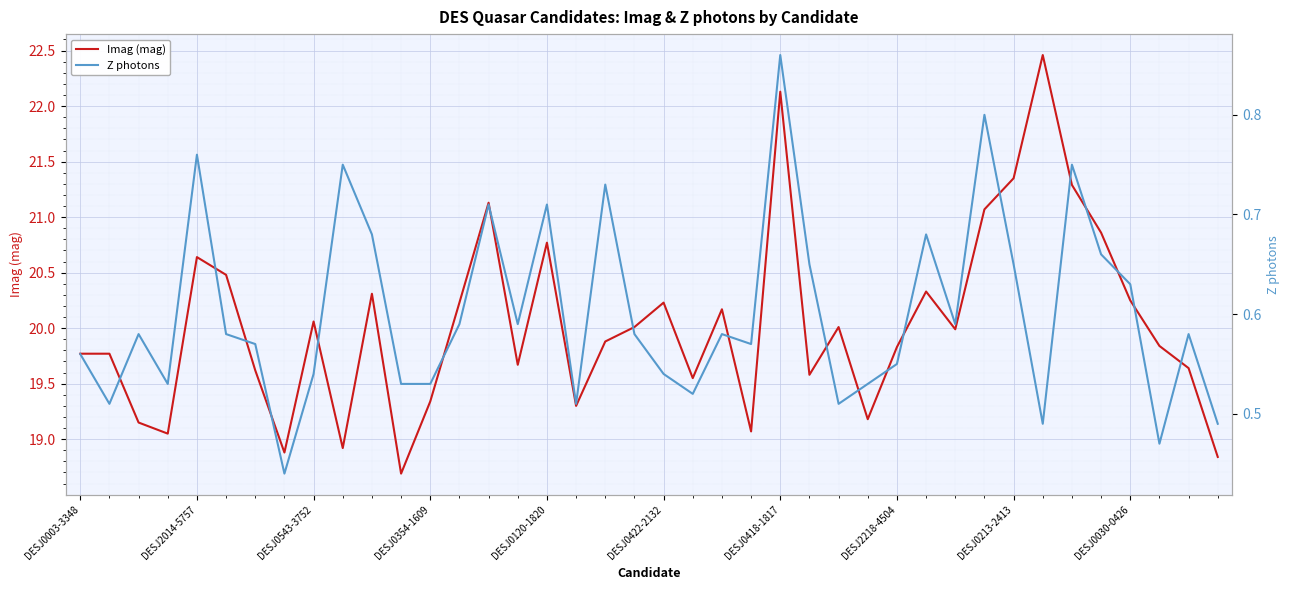

What is the total value across all series at 30?

20.6